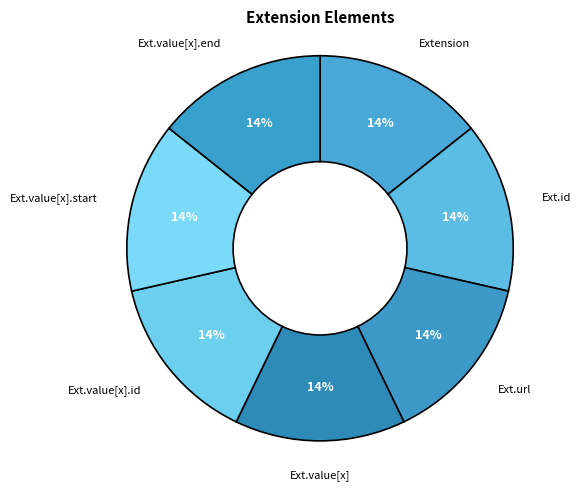

How many slices are in this pie chart?

7